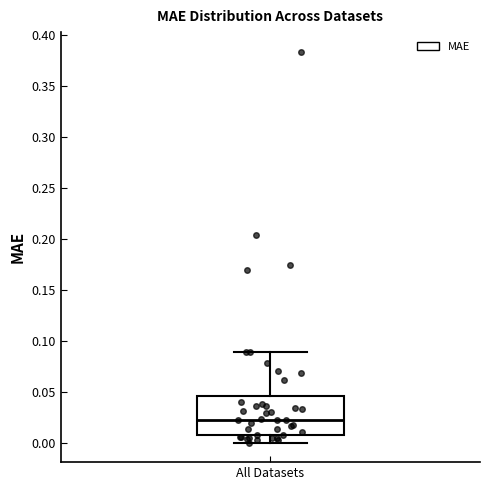

Read this box plot against the y-axis: the position of the median line, the range covered by the box, and the ends of both whiskers. The values are not printed on the chart, so give them approximately, as read against the axis.

median 0.025, box 0.010 to 0.045, whiskers 0.000 to 0.090